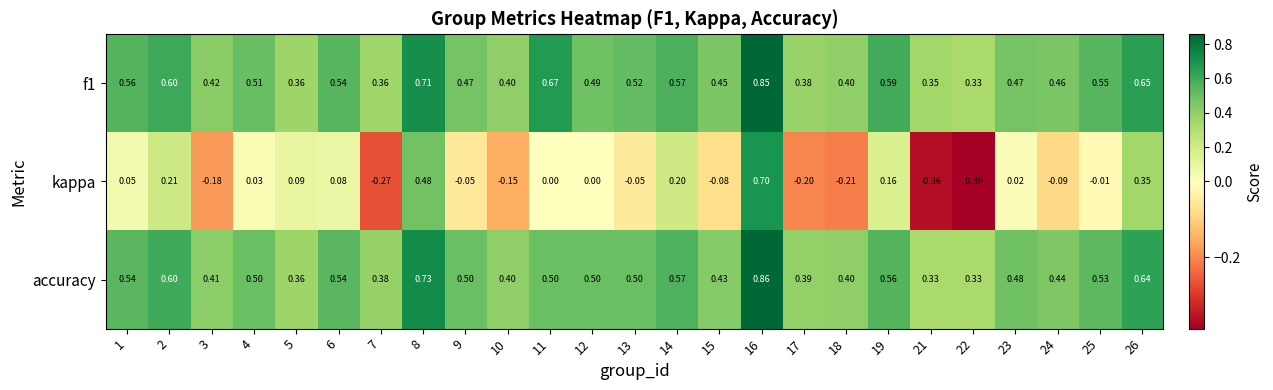

Which series has the largest range (max minus min)?

kappa